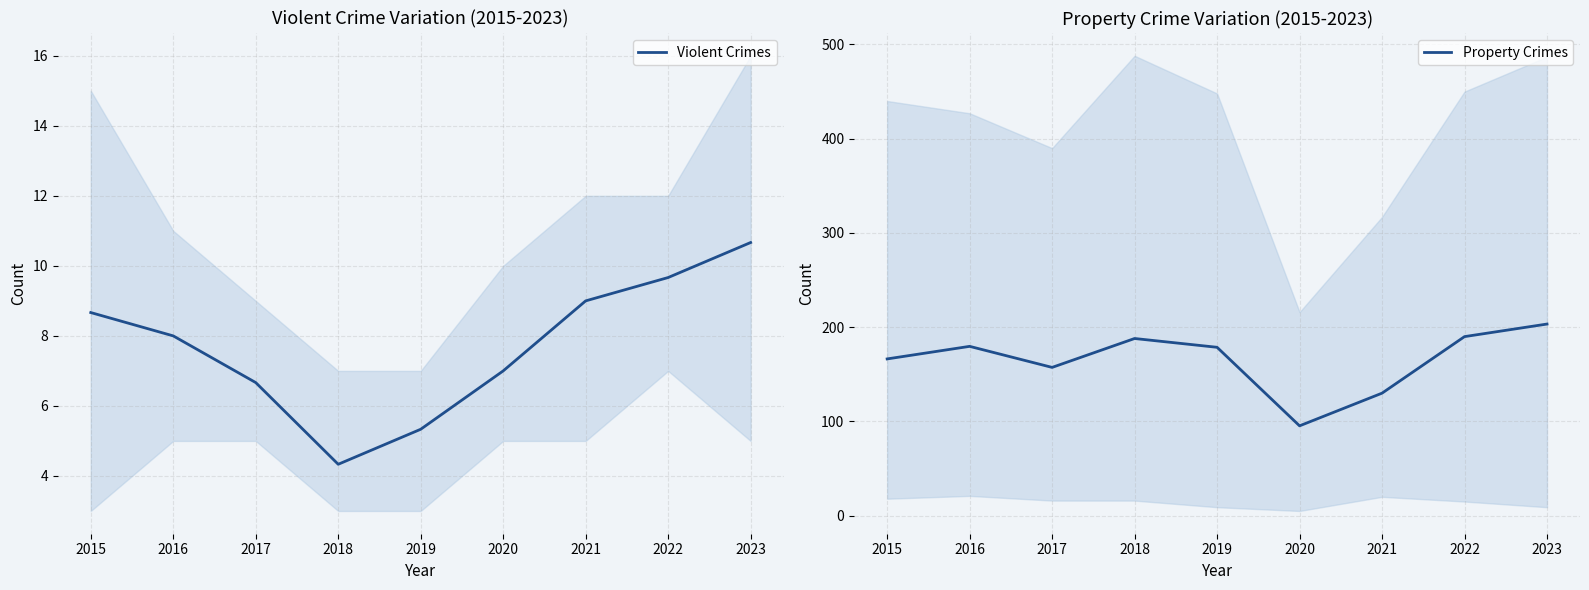

Which category has the highest value in the Violent Crimes series?

2023